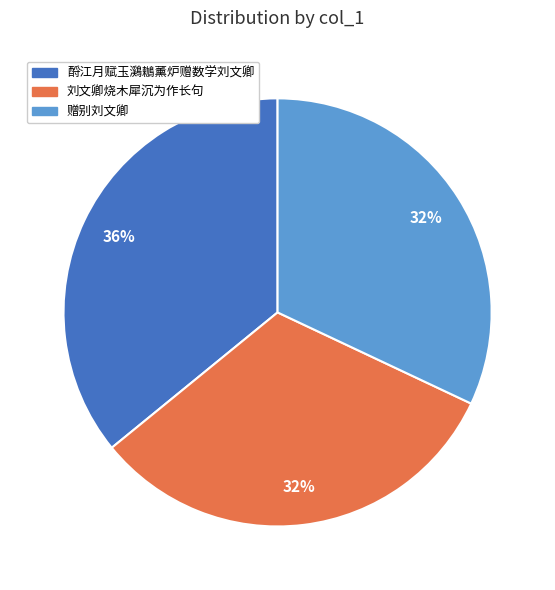

Is there a majority slice in this chart?

No